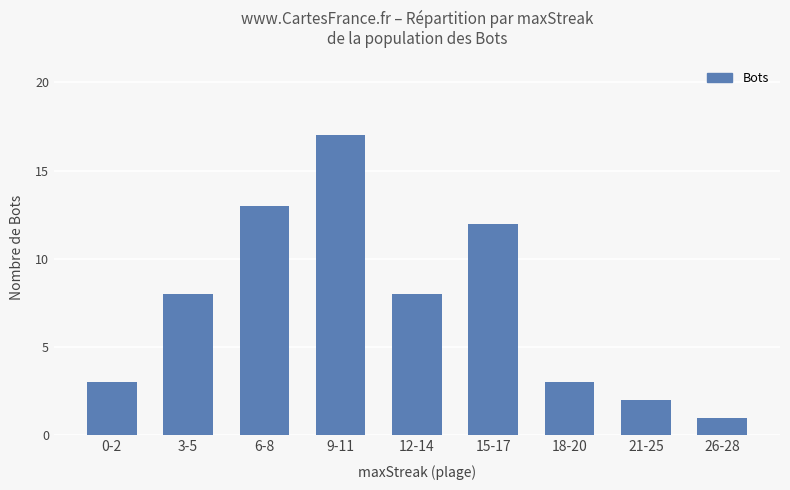

What is the difference between the values at 0-2 and 9-11?

14